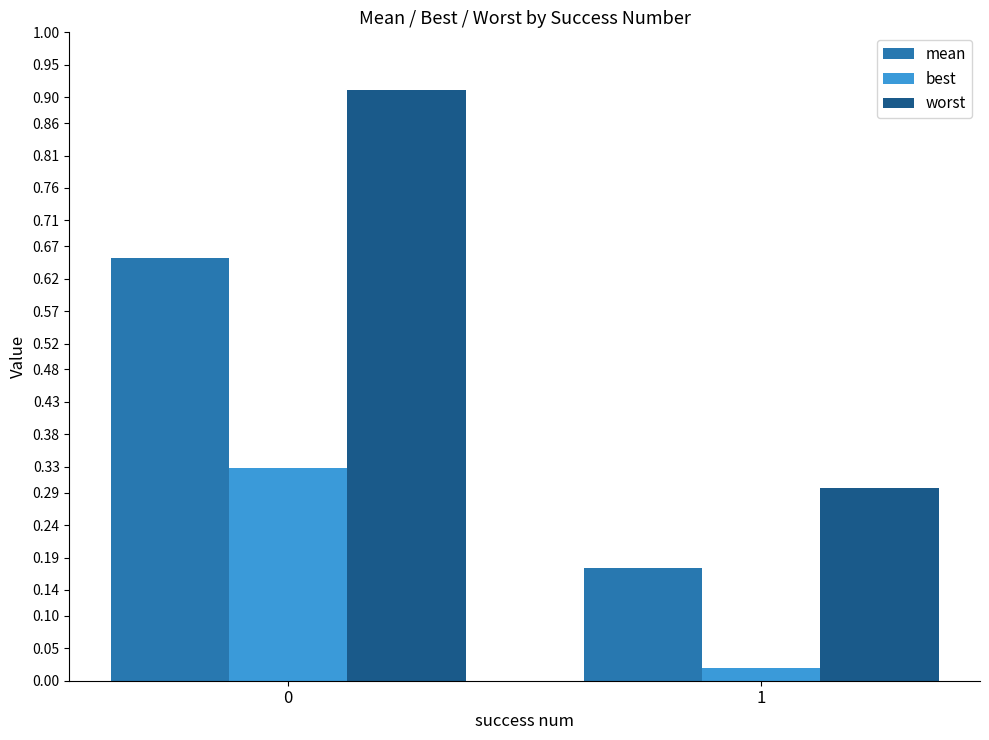

Rank the series at 1 from highest to lowest value.

worst, mean, best